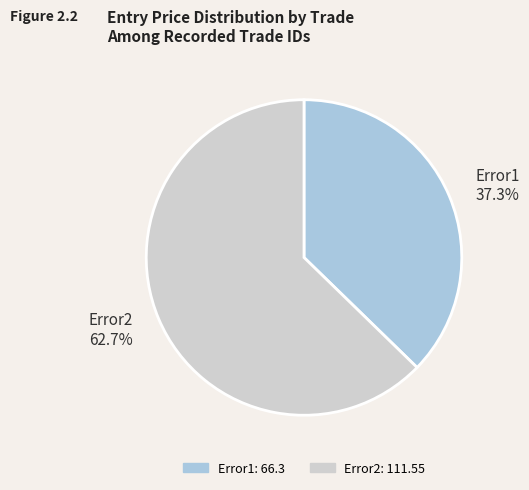

Rank the categories by value from highest to lowest.

Error2, Error1